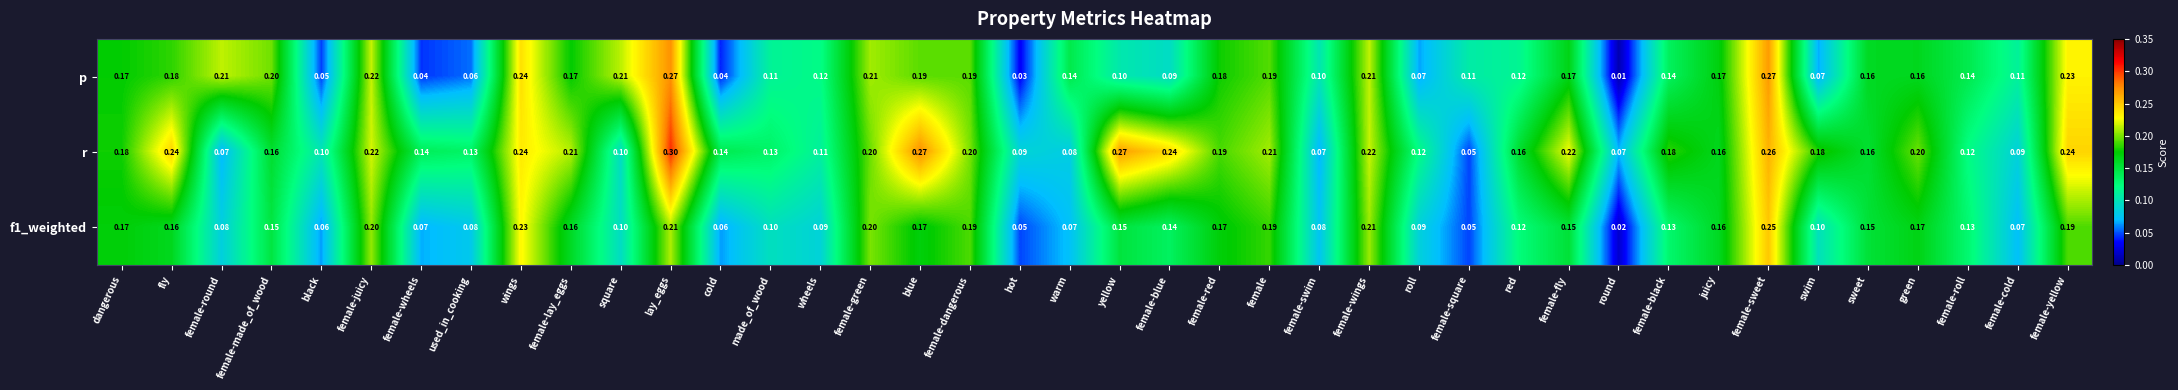

Which category has the lowest value across all series?

round